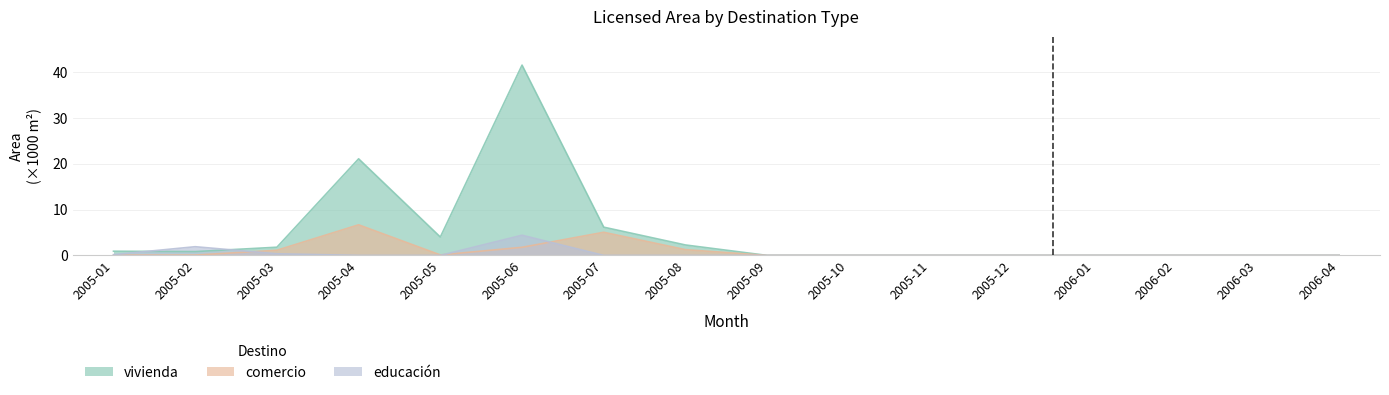

What is the difference between the maximum and minimum values in the vivienda series?

41.5